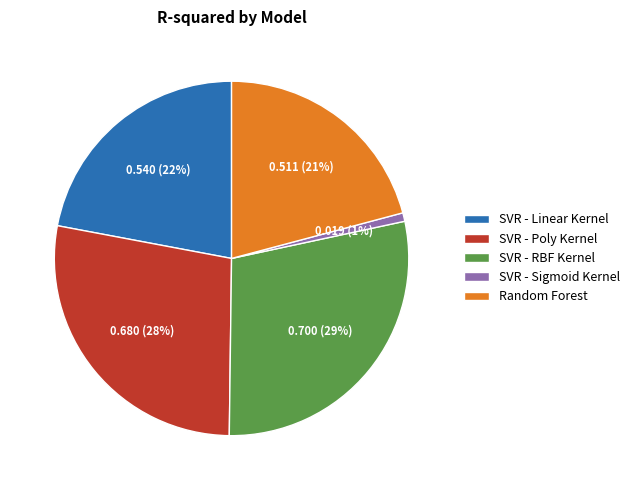

The SVR - Sigmoid Kernel slice represents 14% of the pie. True or false?

False